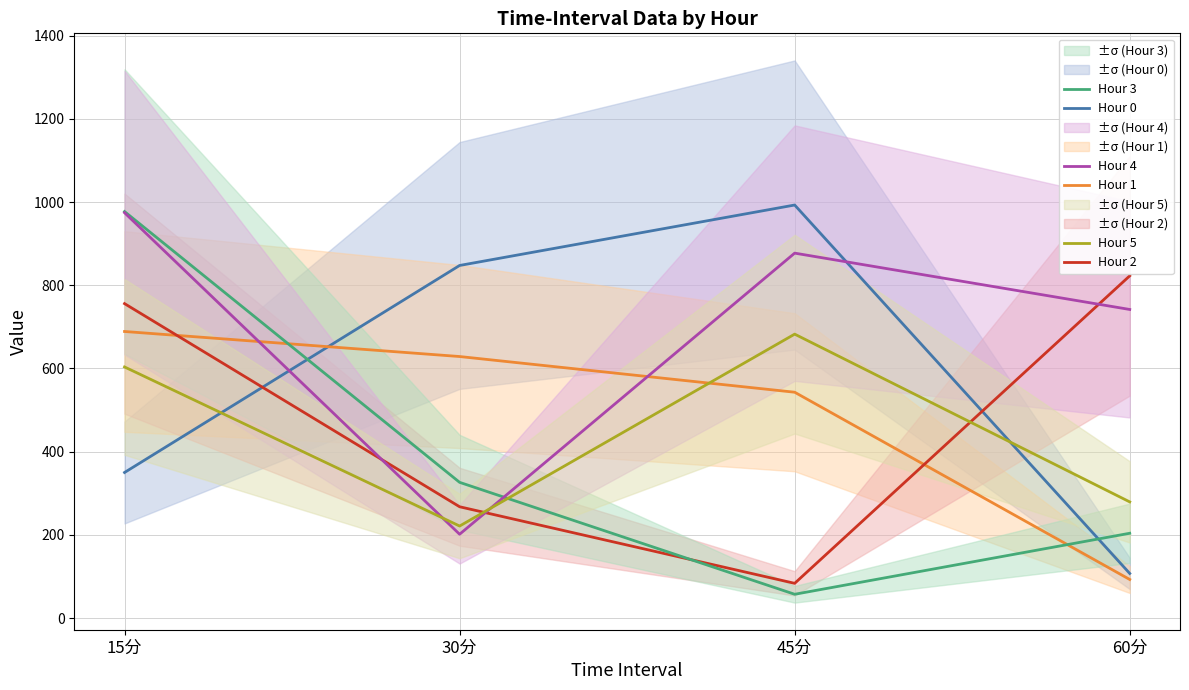

What is the approximate value of Hour 5 at 60分?

279.3